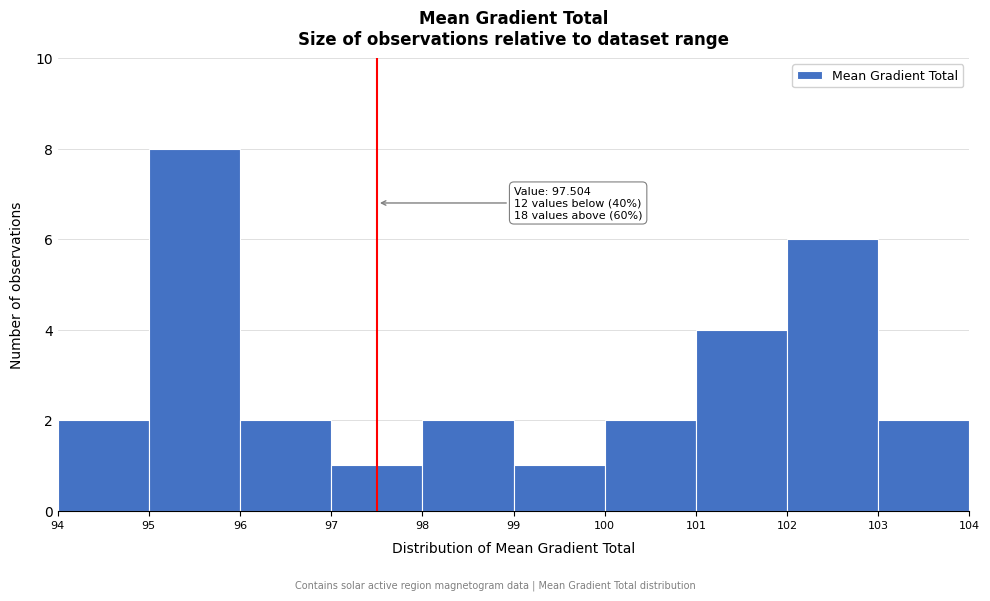

Over which range of the x-axis is the bar tallest?

95 to 96